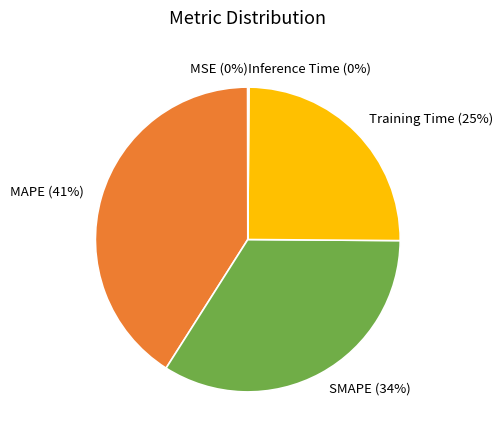

To the nearest percent, what is the average slice percentage?

20%